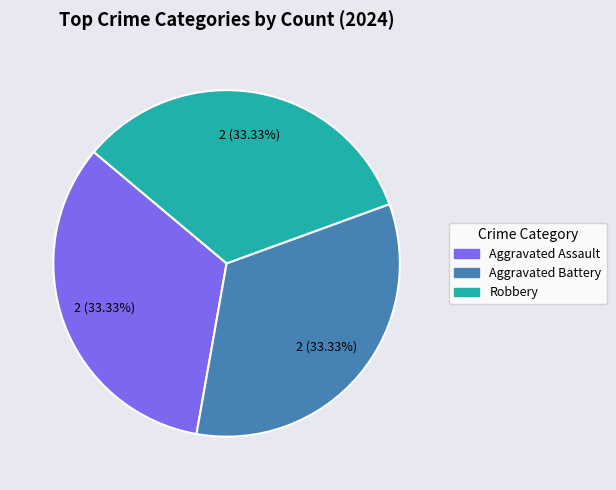

Does any single category account for the majority?

No